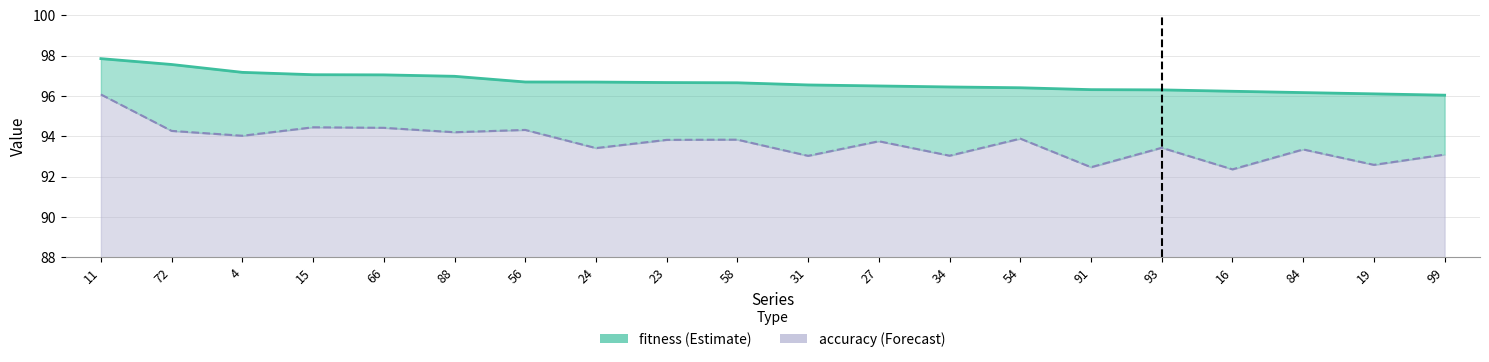

How many interior local valleys does the accuracy series have?

8